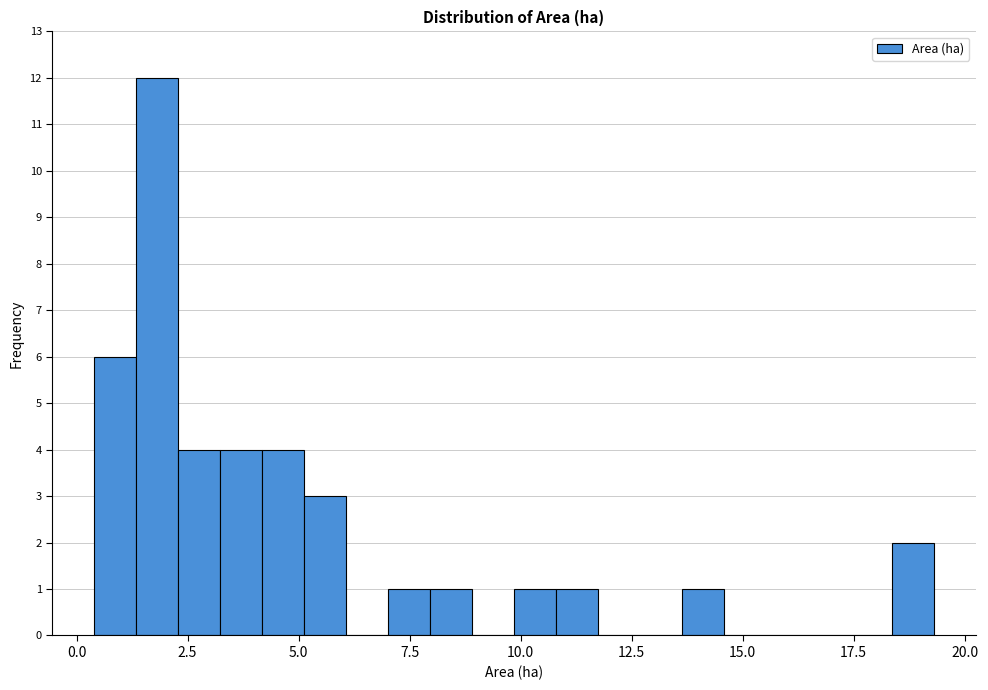

Read against the x-axis, roughly where is the centre of the tallest bar?

2.0